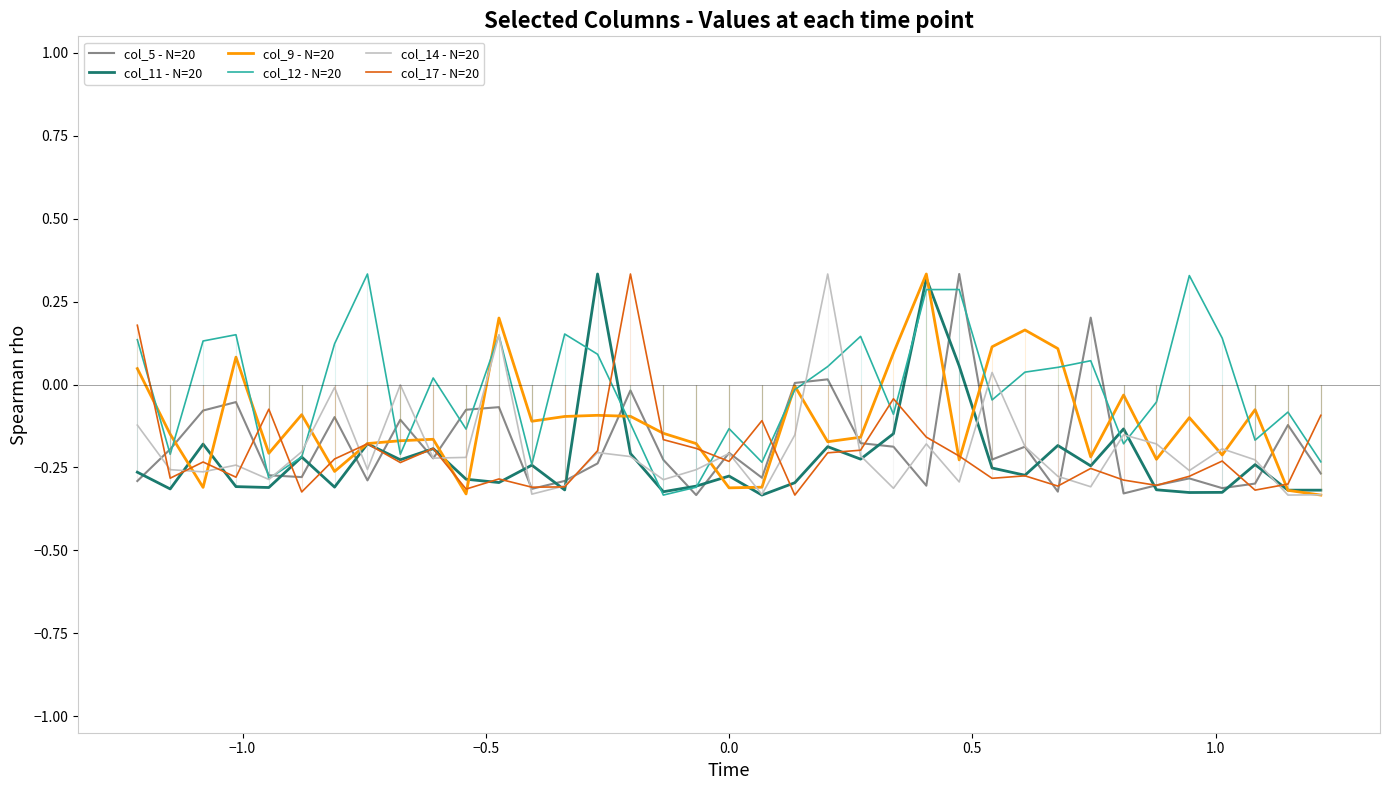

How many values in col_5 - N=20 are above zero?

4